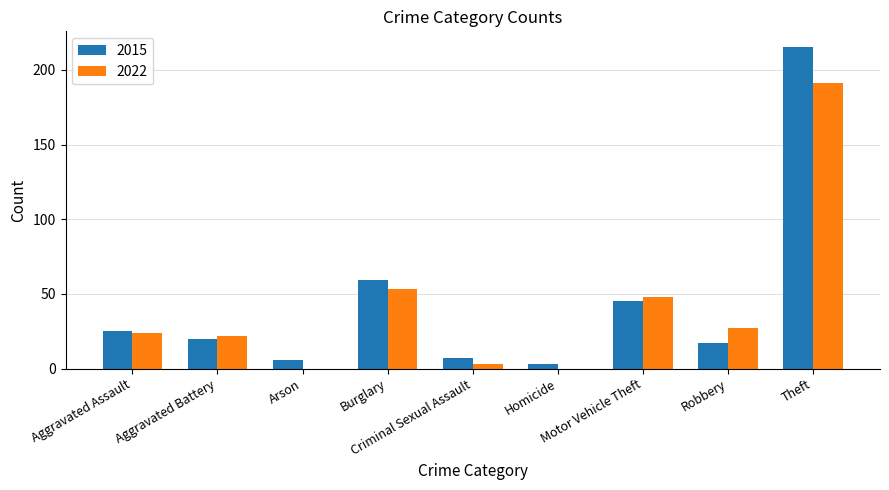

What is the maximum value shown in the chart?

215